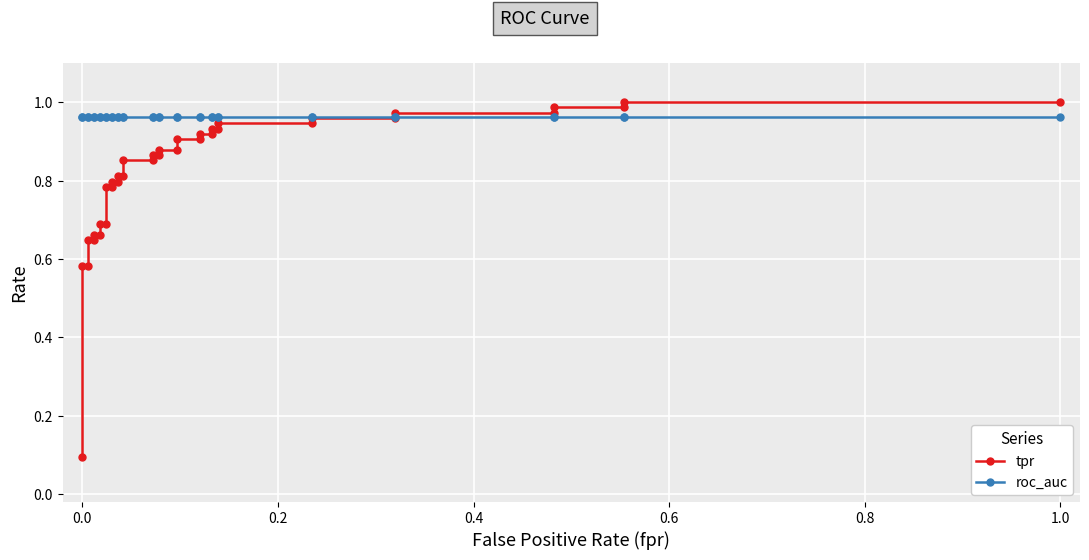

True or false: tpr and roc_auc cross at least once.

True